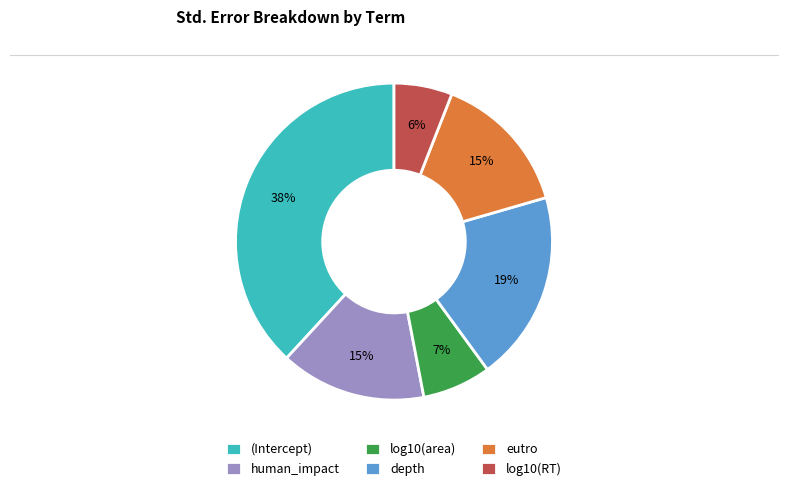

What is the smallest slice in the pie chart?

log10(RT)